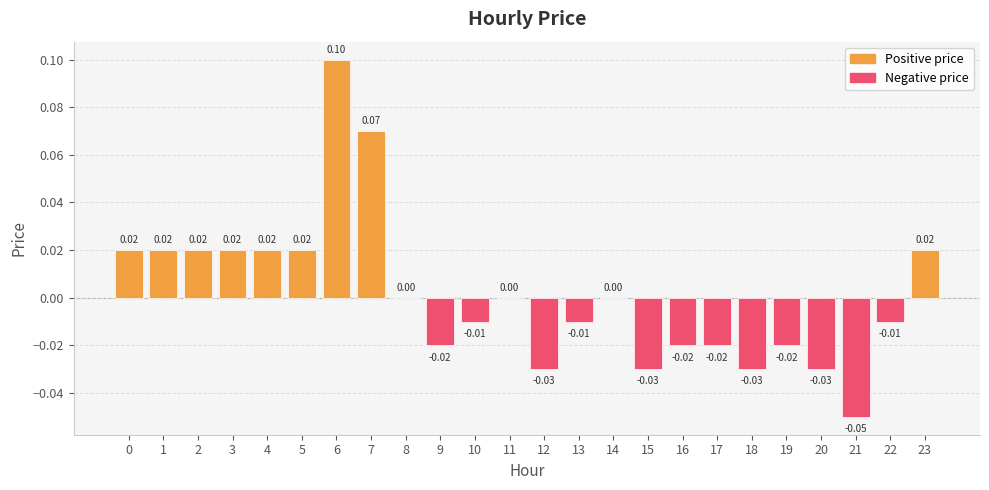

Between 12 and 8, which is larger?

8